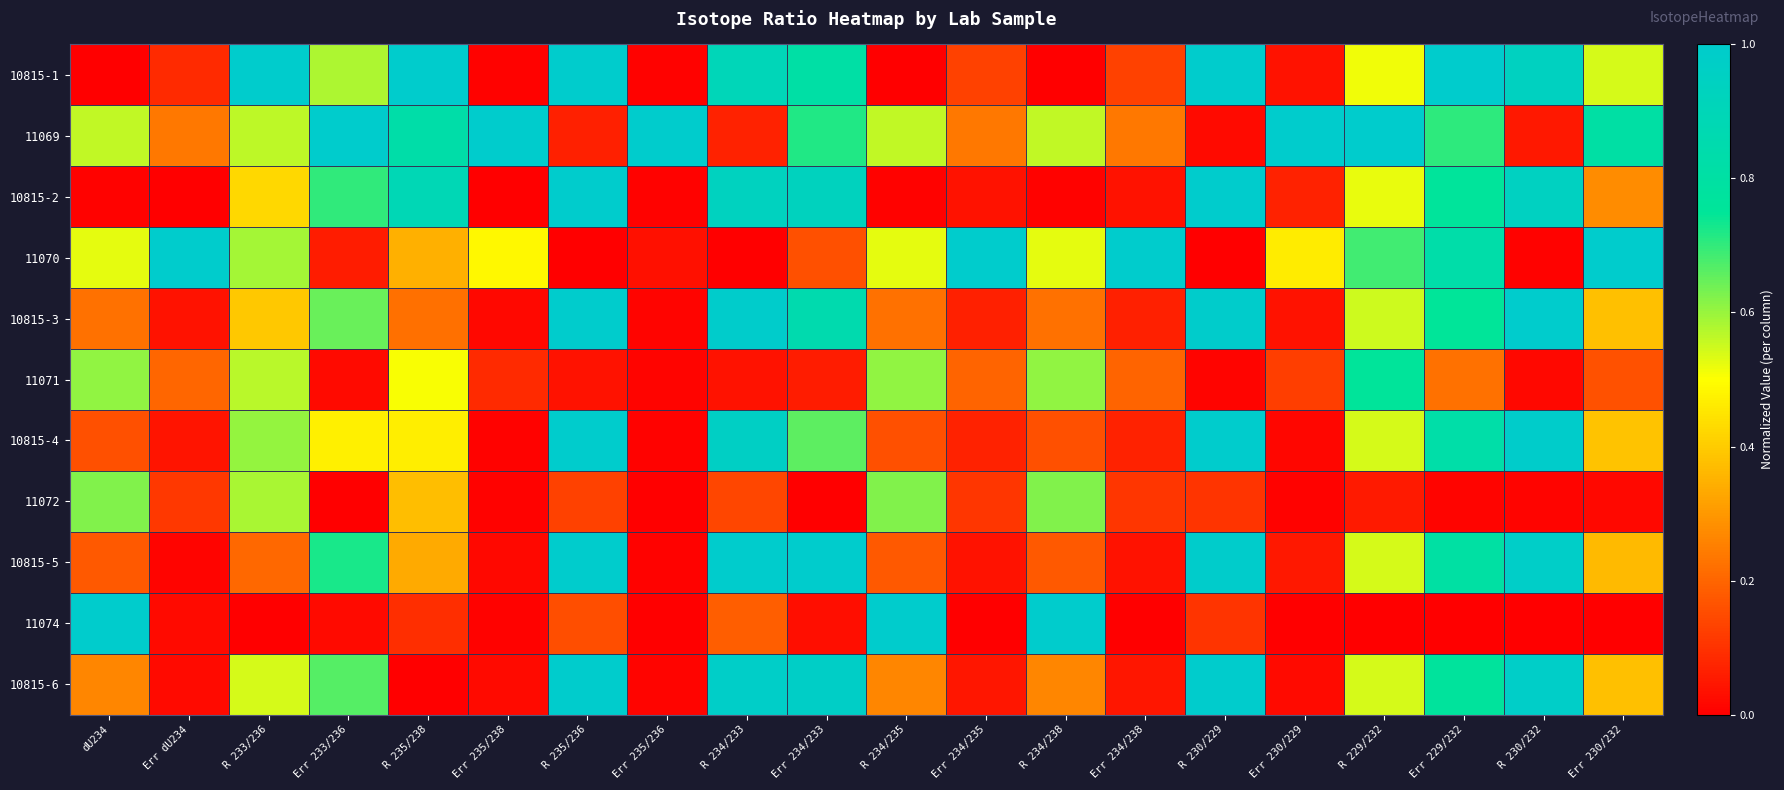

Rank the series by their maximum value, from lowest to highest.

11072, 11071, 10815-4, 10815-2, 10815-1, 11069, 11070, 10815-3, 10815-5, 11074, 10815-6